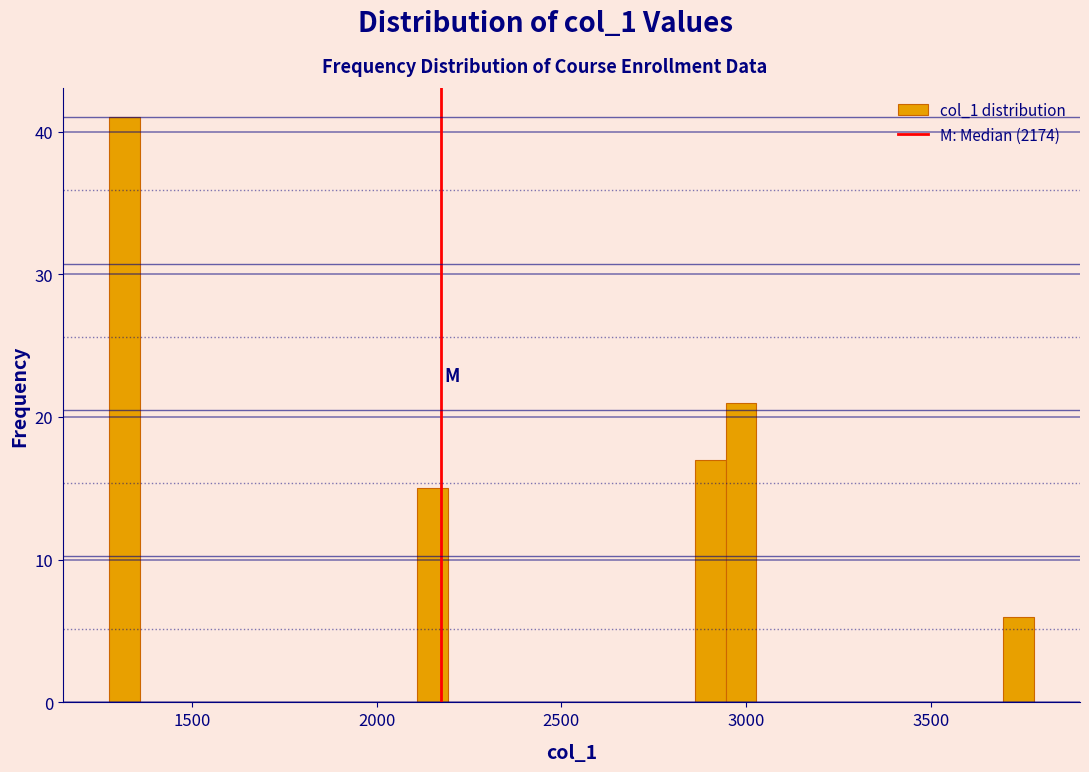

Read against the x-axis, roughly where is the centre of the tallest bar?

1300